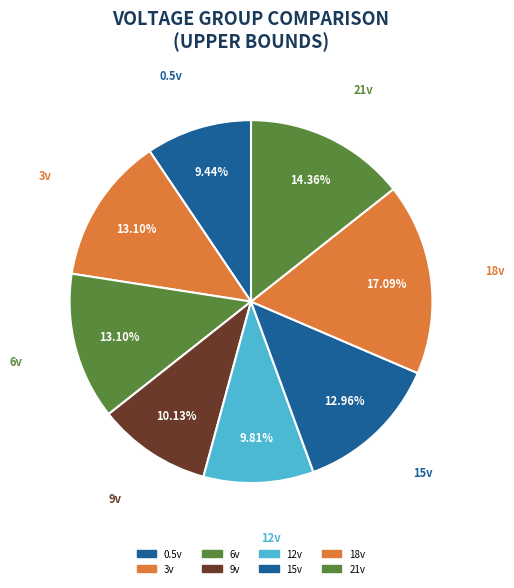

Is 9v the majority of the pie?

No